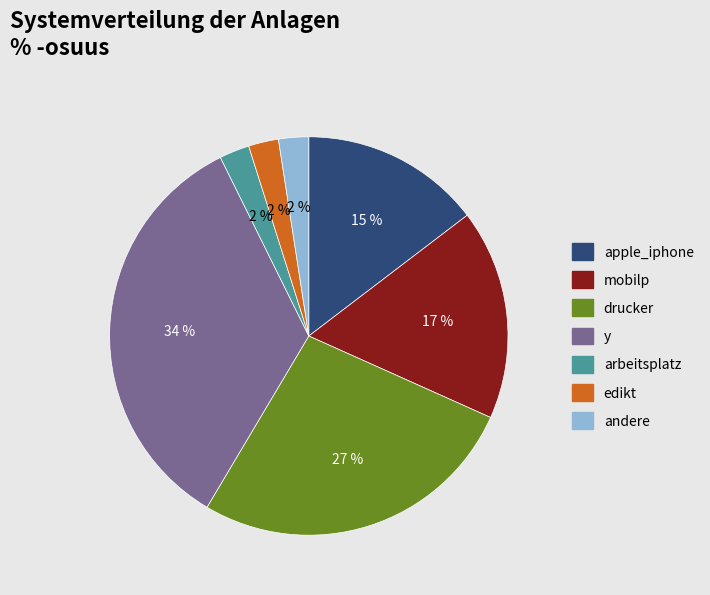

Is it true that y is 34% of the pie?

True